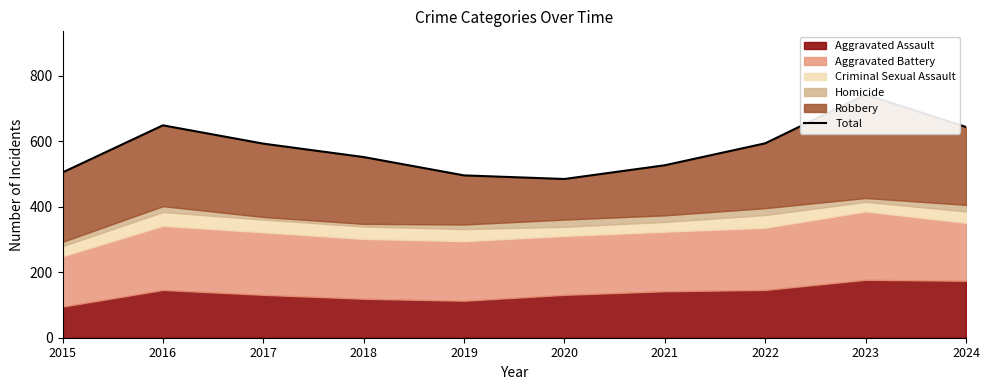

Reading right to left, extract all data points from this chart.

2024=644	2023=743	2022=594	2021=527	2020=485	2019=496	2018=552	2017=593	2016=649	2015=505